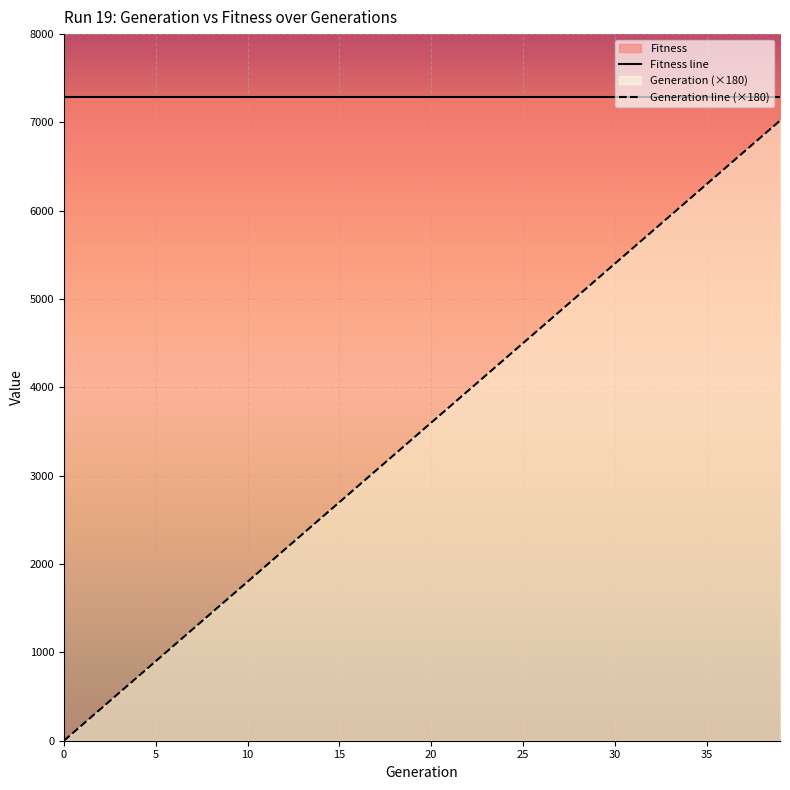

List the series in order of their overall mean, highest first.

Fitness line, Generation line (×180)